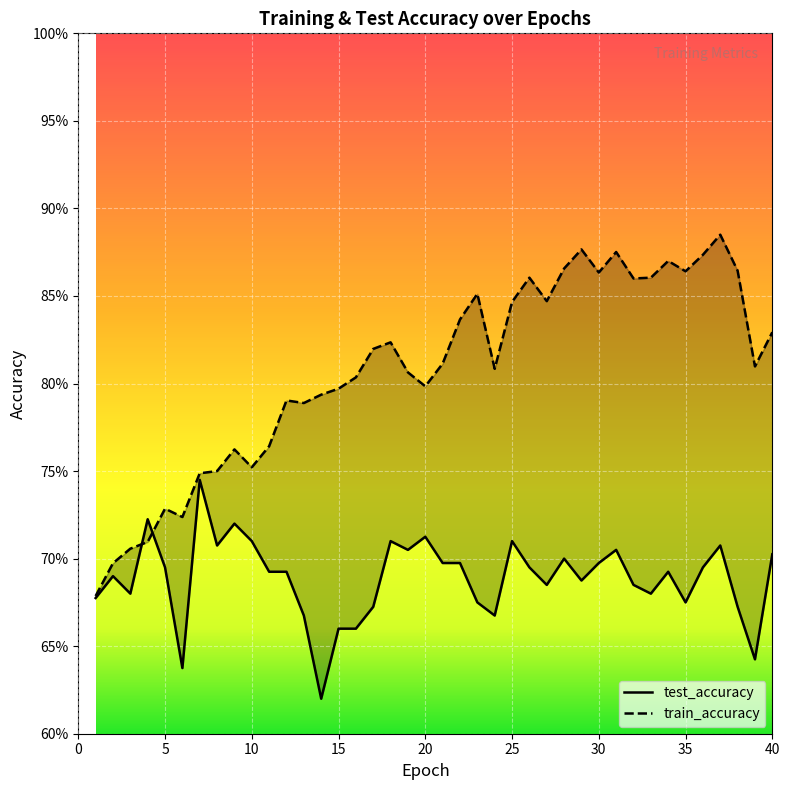

What is the approximate value of test_accuracy at 1?

0.7